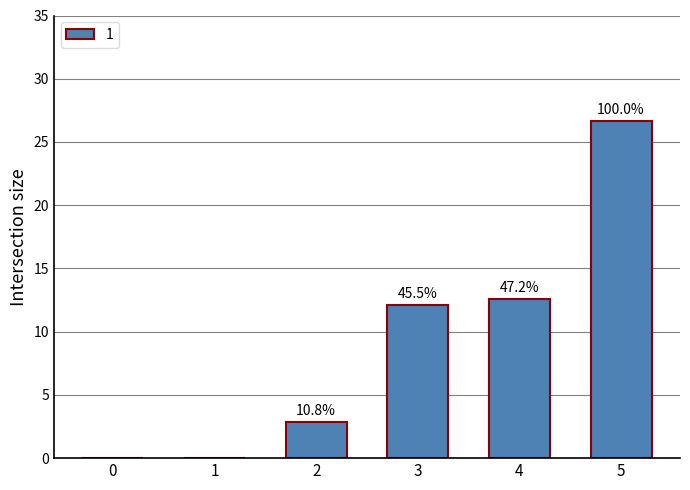

What is the change in value from 2 to 4?

+9.7